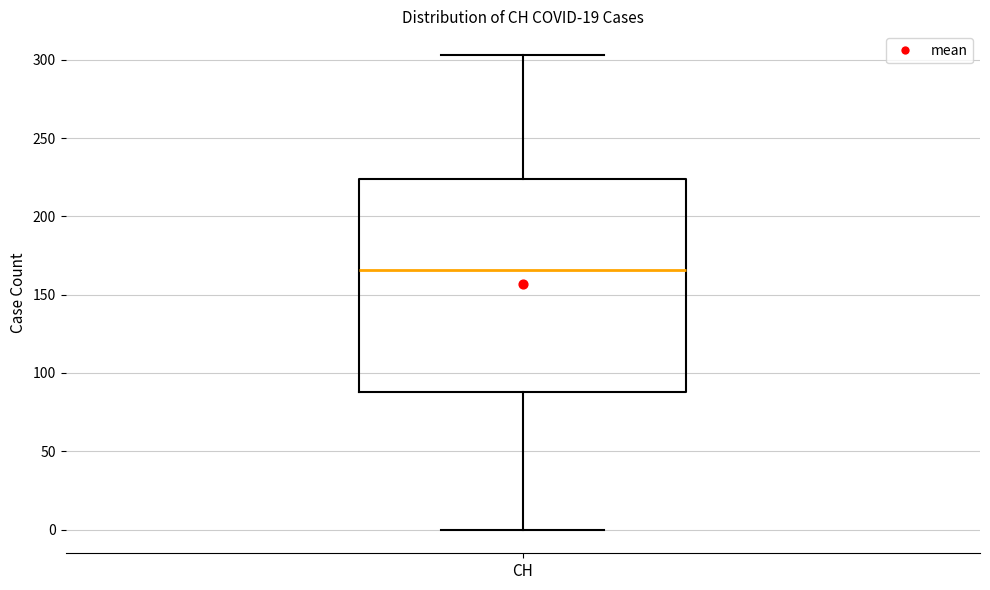

Where does the upper whisker of the box for CH end on the y-axis? The values are not printed on the chart, so give them approximately, as read against the axis.

305